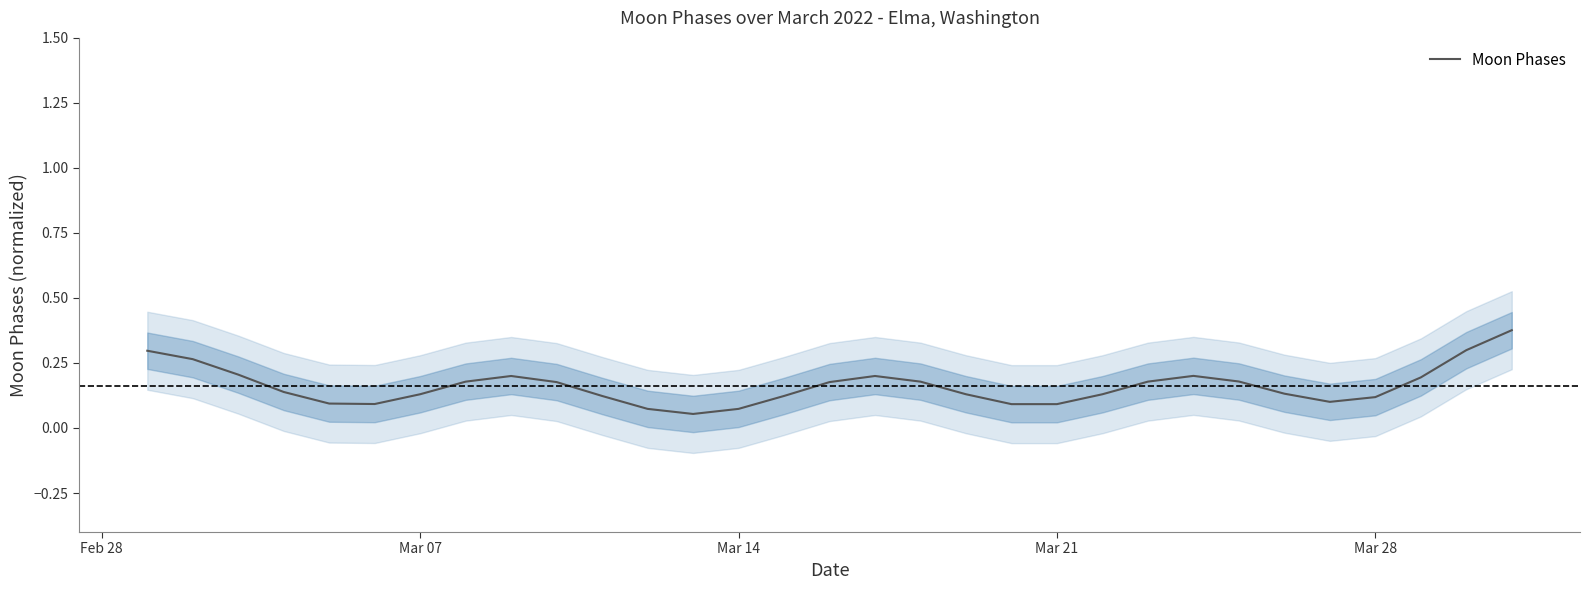

True or false: Moon Phases has a value of 0.2 at Mar 07.

False